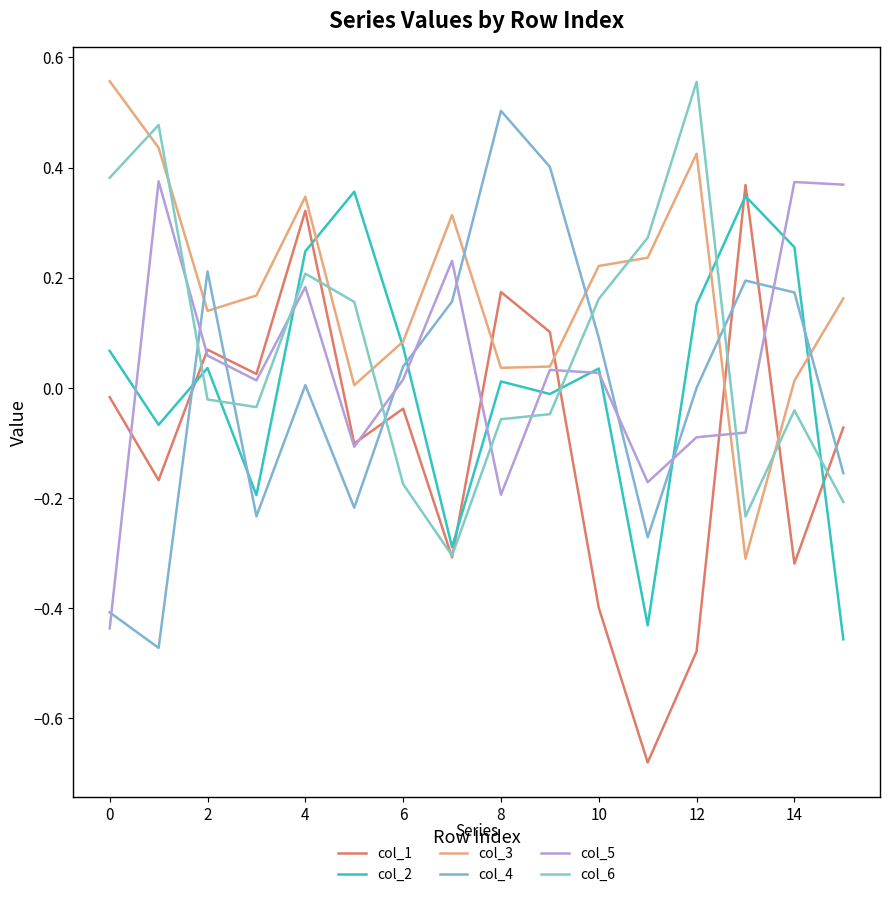

What are all the series names shown in the legend?

col_1, col_2, col_3, col_4, col_5, col_6